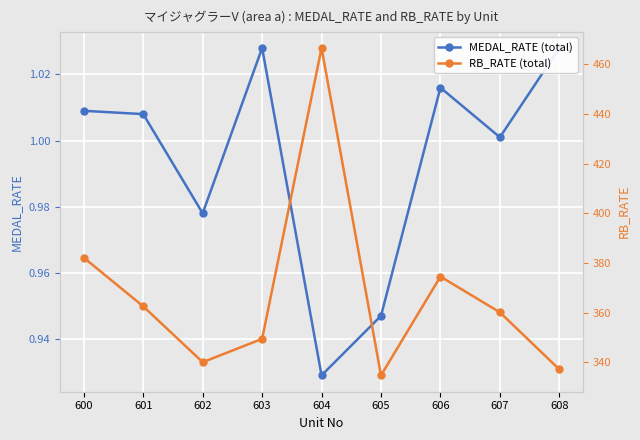

True or false: MEDAL_RATE (total) and RB_RATE (total) cross at least once.

False